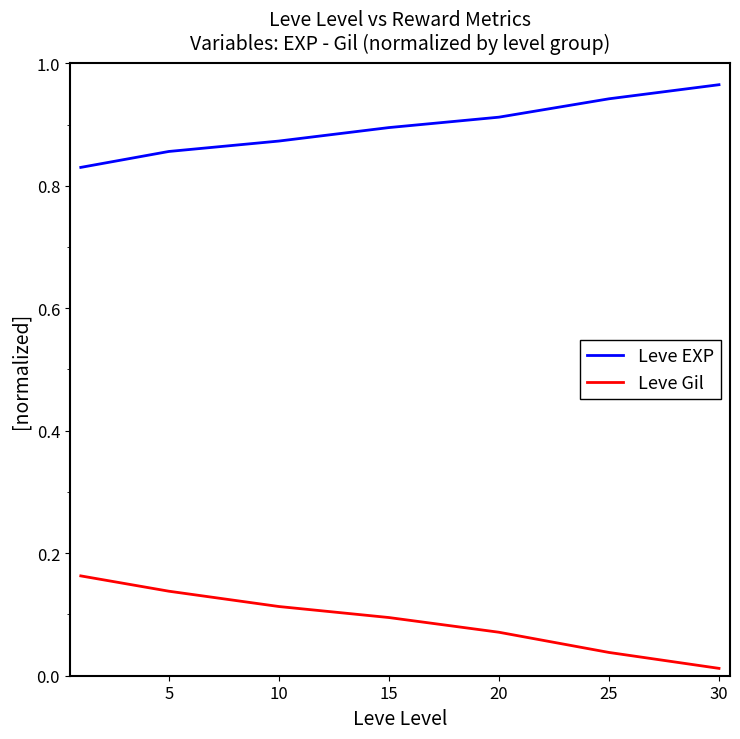

How many lines are shown in the chart?

2